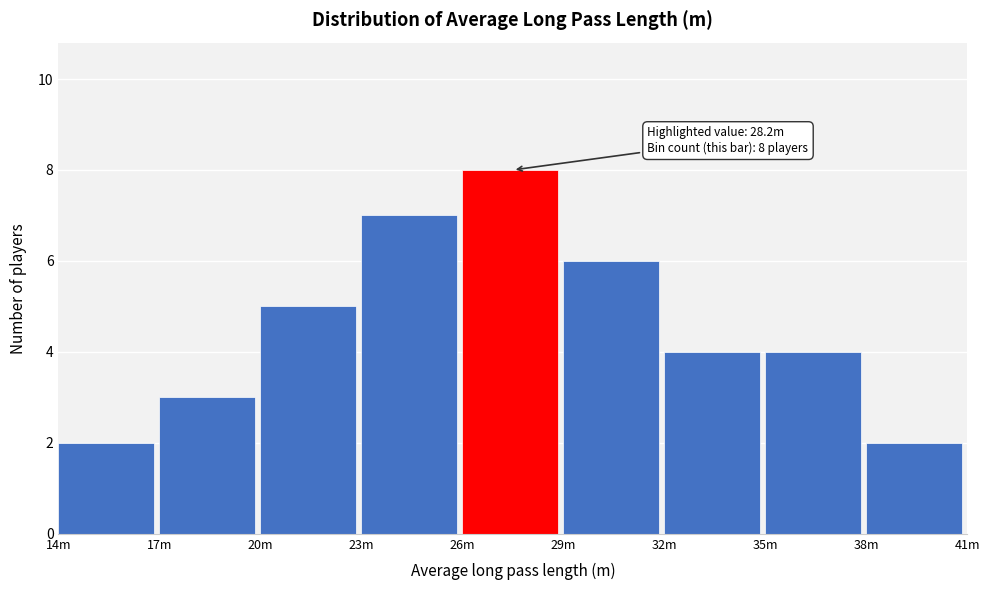

Reading left to right, list all the values displayed in this chart.

2	3	5	7	8	6	4	4	2